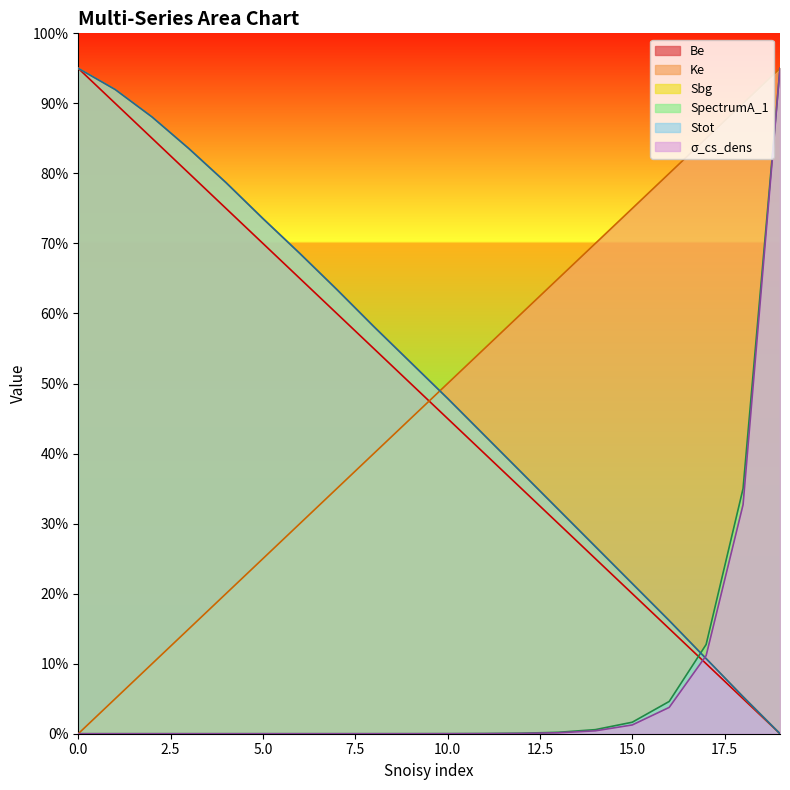

Is it true that Be equals 850.0 at 2?

True